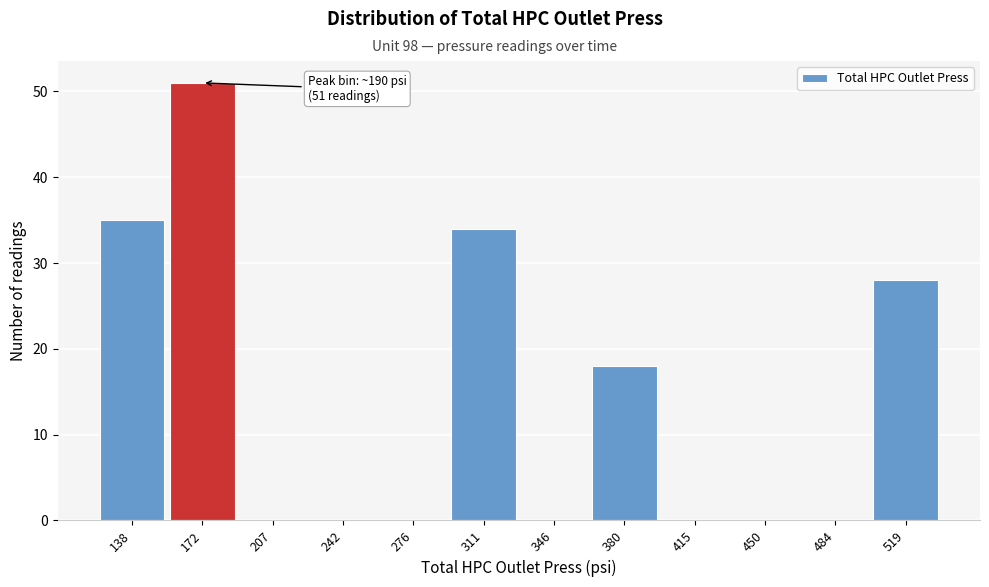

Reading right to left, list all the values displayed in this chart.

519=28	484=0	450=0	415=0	380=18	346=0	311=34	276=0	242=0	207=0	172=51	138=35